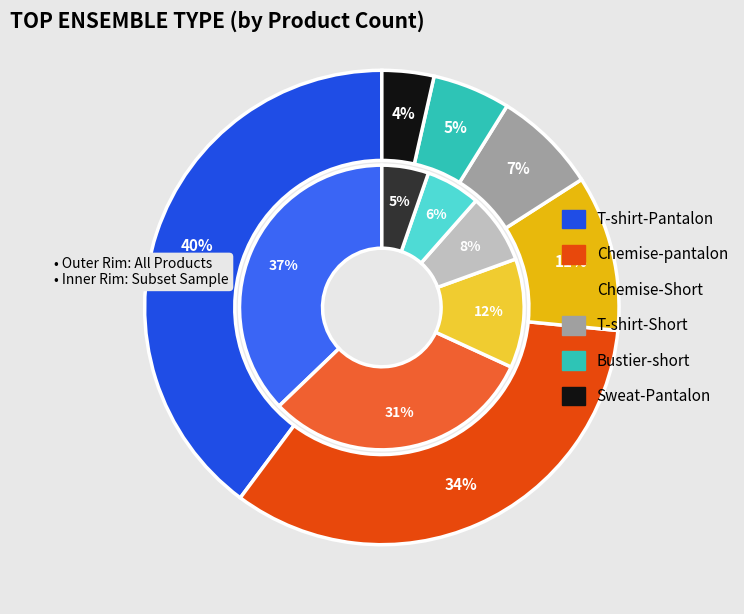

To the nearest percent, what is the difference between the T-shirt-Pantalon and Sweat-Pantalon slice percentages?

36%